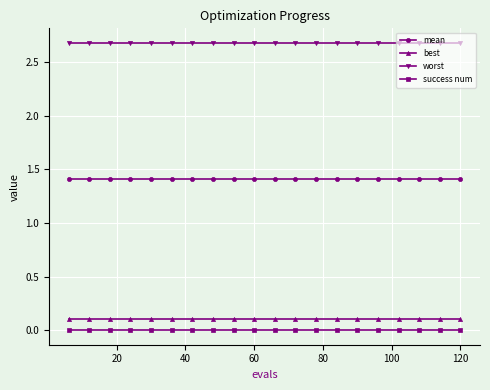

True or false: mean and best cross at least once.

False